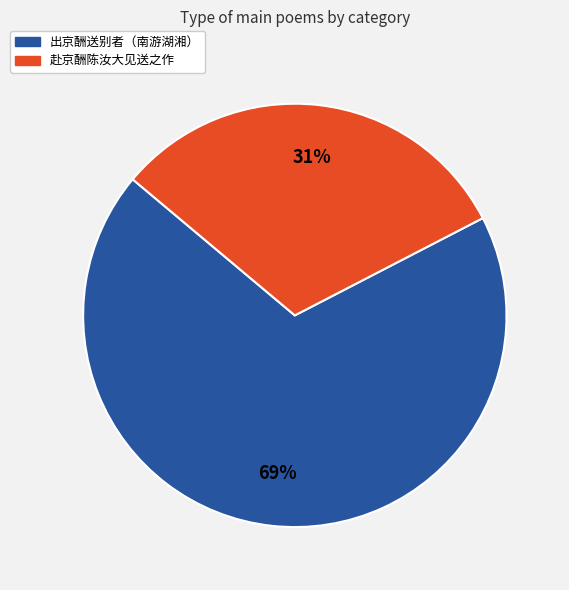

How many segments does this pie chart have?

2